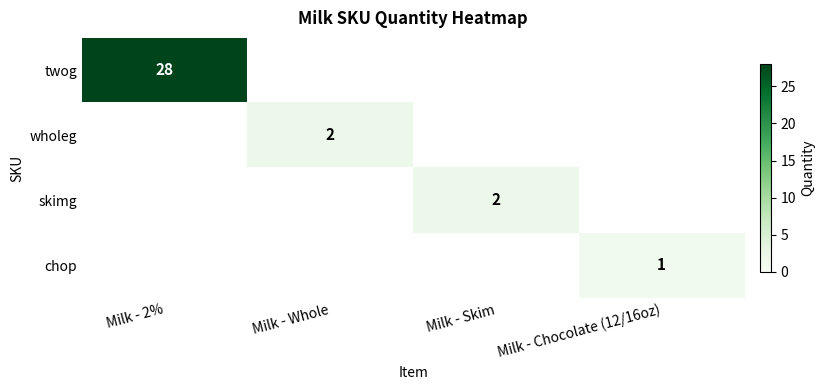

The wholeg series shows 1 at Milk - Whole. True or false?

False